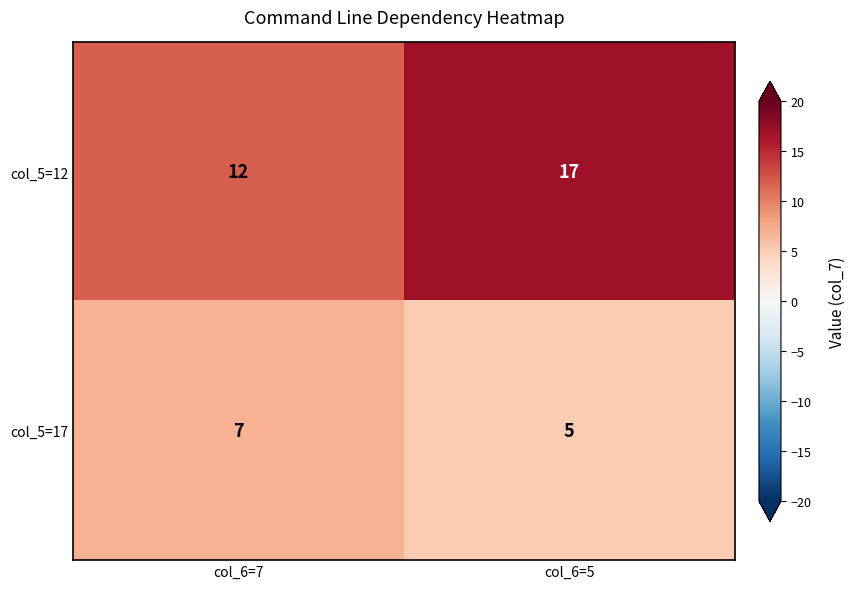

What is the greatest value displayed?

17